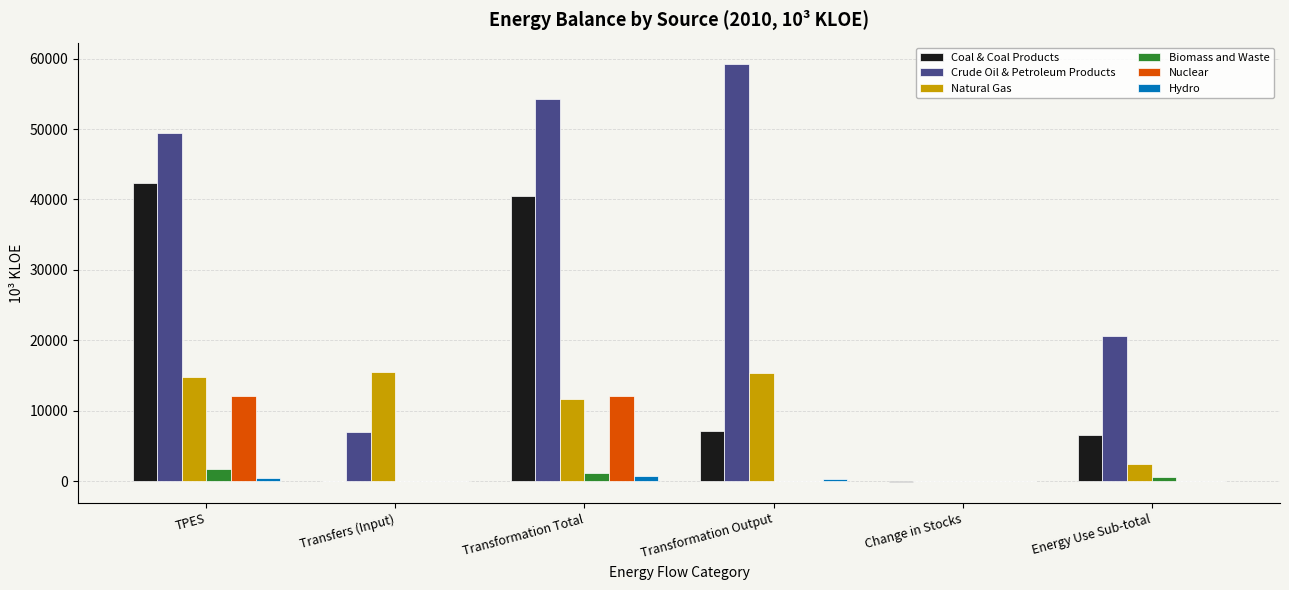

Between Transfers (Input) and Change in Stocks, which series saw the biggest shift?

Natural Gas